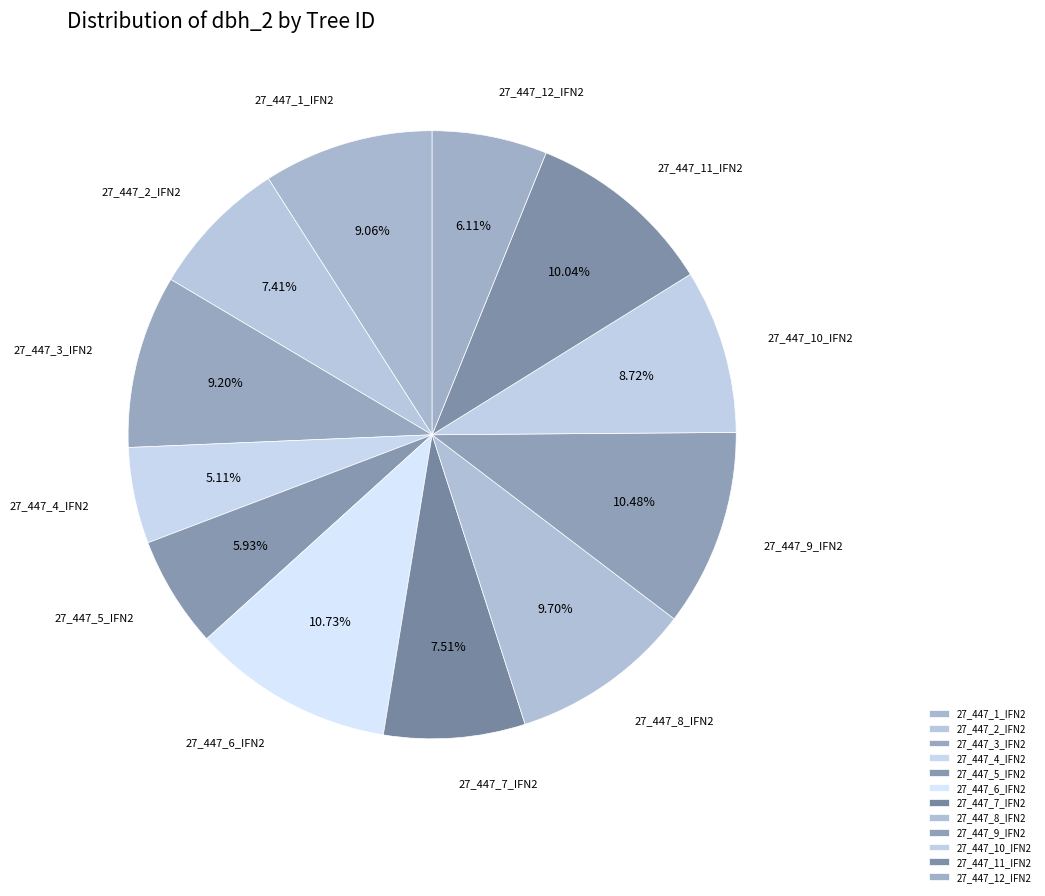

Count the number of slices in the pie.

12